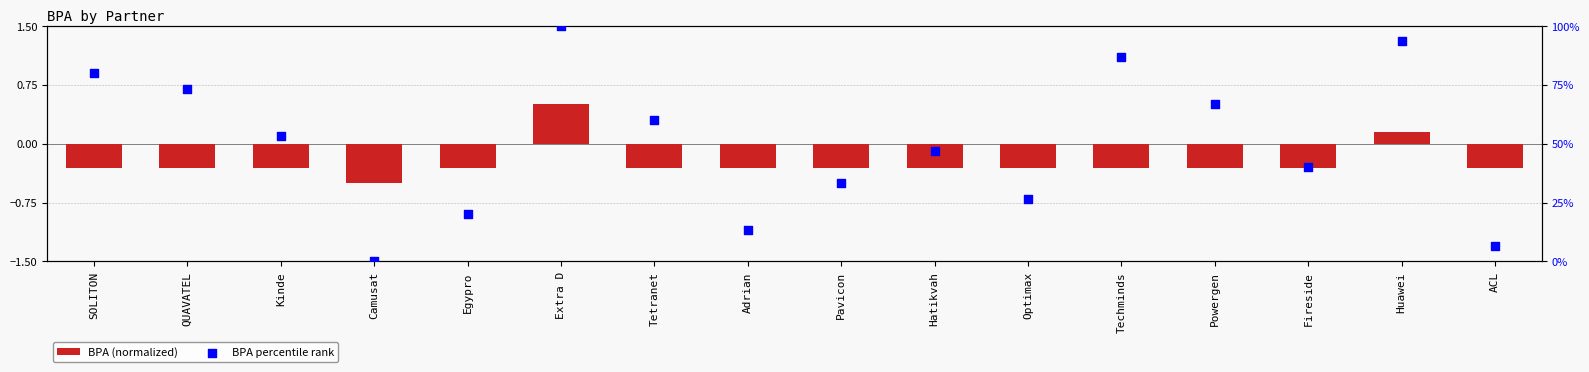

Which series has the largest total across all categories?

BPA percentile rank